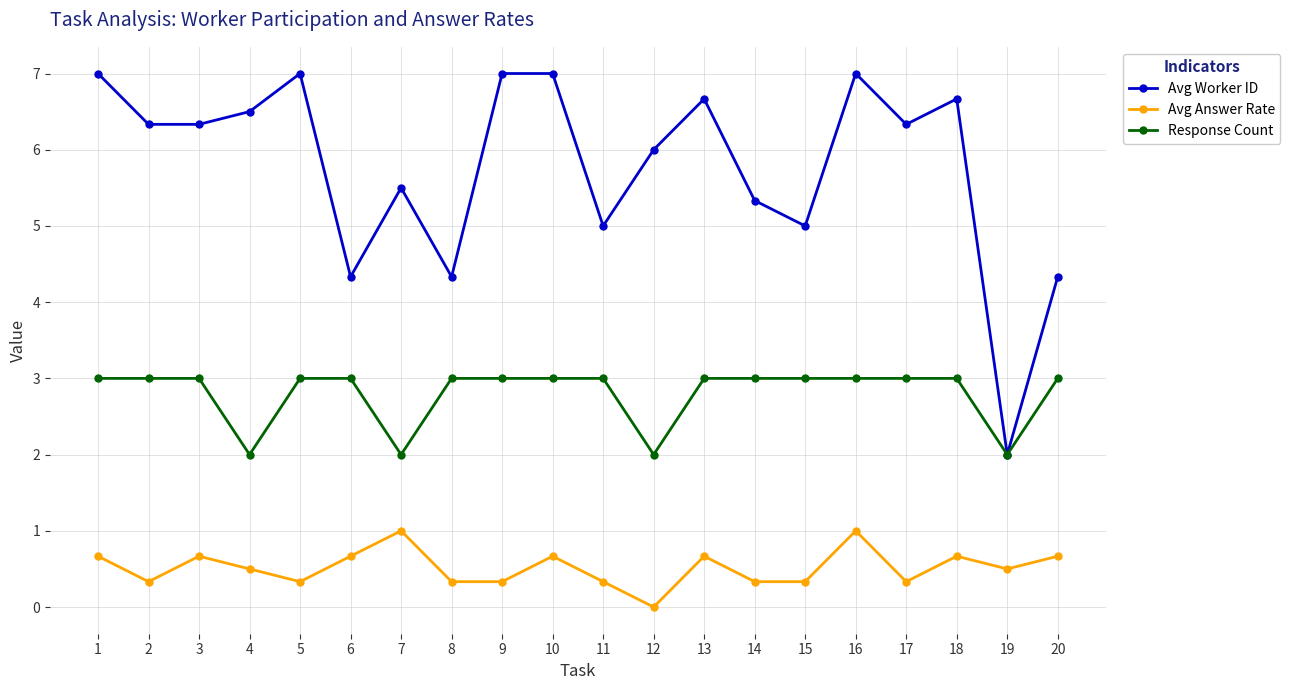

Reading left to right, extract all data points from this chart.

Avg Worker ID: 1=7.0	2=6.3	3=6.3	4=6.5	5=7.0	6=4.3	7=5.5	8=4.3	9=7.0	10=7.0	11=5.0	12=6.0	13=6.7	14=5.3	15=5.0	16=7.0	17=6.3	18=6.7	19=2.0	20=4.3
Avg Answer Rate: 1=0.7	2=0.3	3=0.7	4=0.5	5=0.3	6=0.7	7=1.0	8=0.3	9=0.3	10=0.7	11=0.3	12=0.0	13=0.7	14=0.3	15=0.3	16=1.0	17=0.3	18=0.7	19=0.5	20=0.7
Response Count: 1=3.0	2=3.0	3=3.0	4=2.0	5=3.0	6=3.0	7=2.0	8=3.0	9=3.0	10=3.0	11=3.0	12=2.0	13=3.0	14=3.0	15=3.0	16=3.0	17=3.0	18=3.0	19=2.0	20=3.0